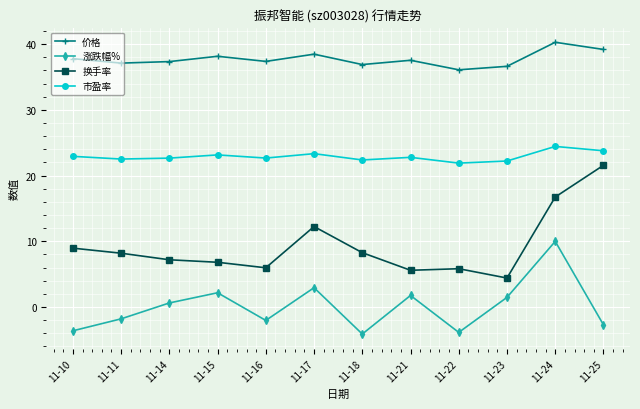

What is the difference between the maximum and second lowest values in the 市盈率 series?

2.2